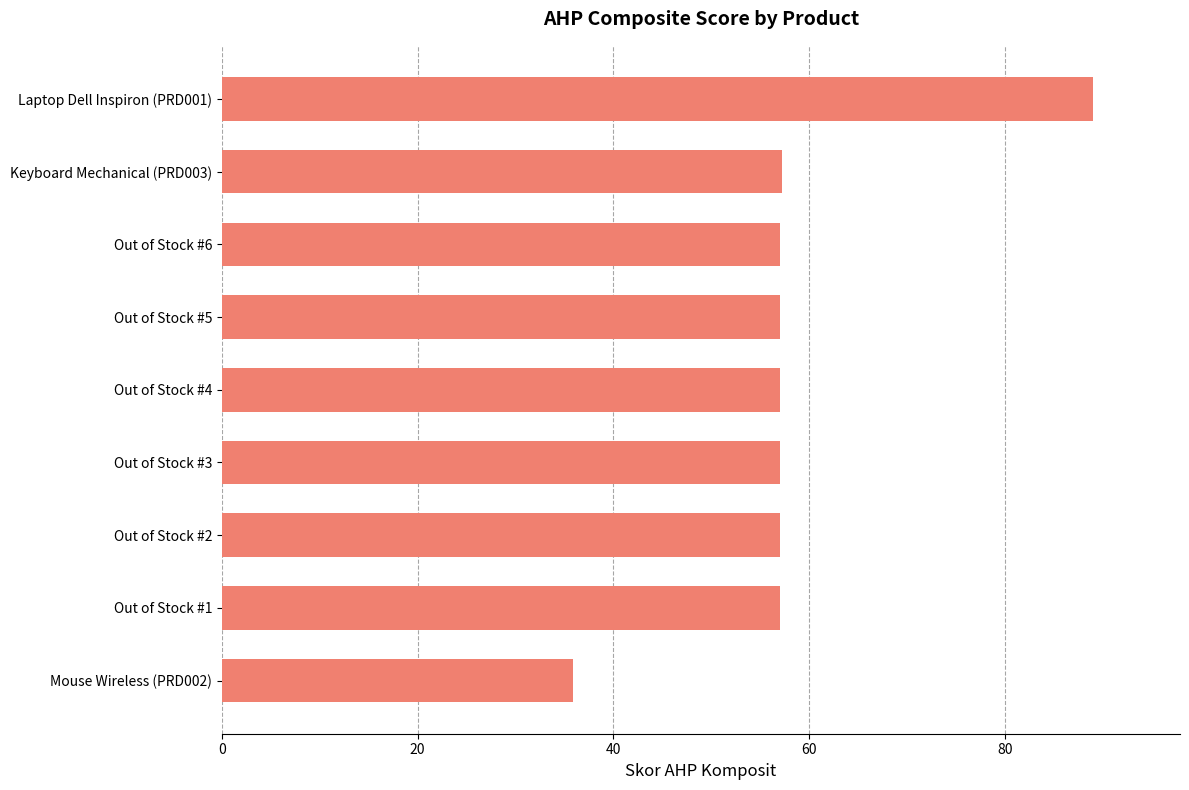

Are the bars grouped side by side (vs. stacked)?

No